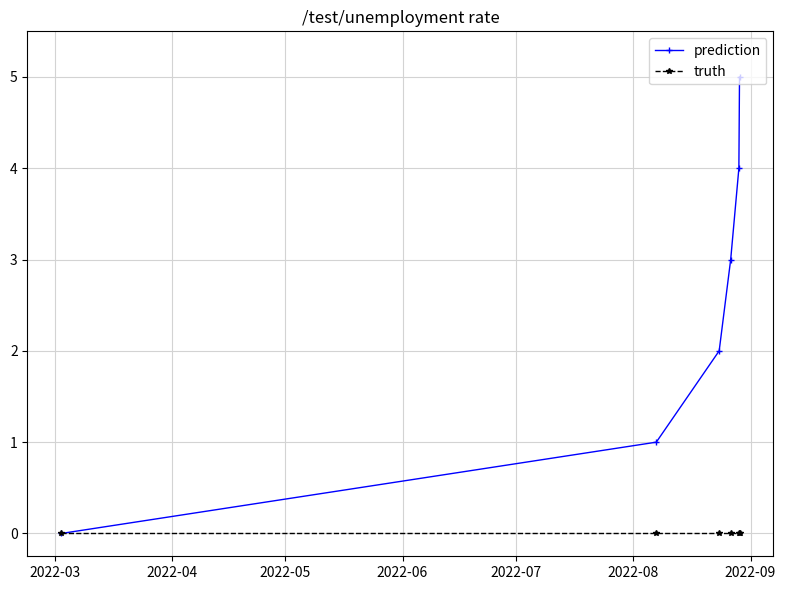

Which series has the widest spread of values?

prediction